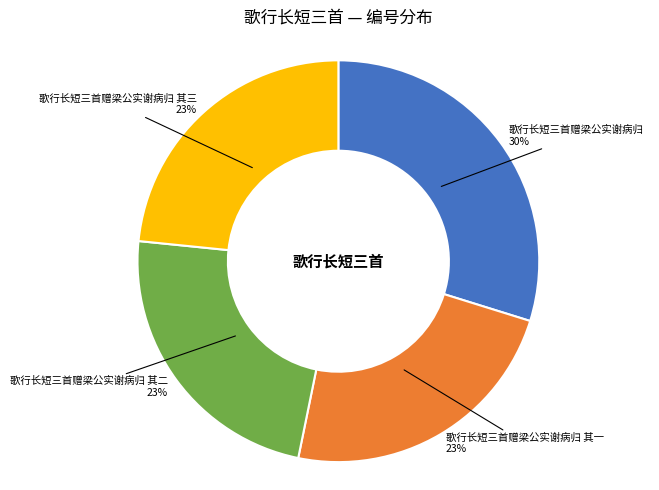

To the nearest percent, what is the average slice percentage?

25%